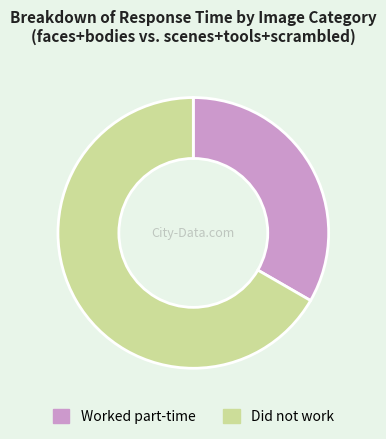

The Worked part-time slice represents 33% of the pie. True or false?

True